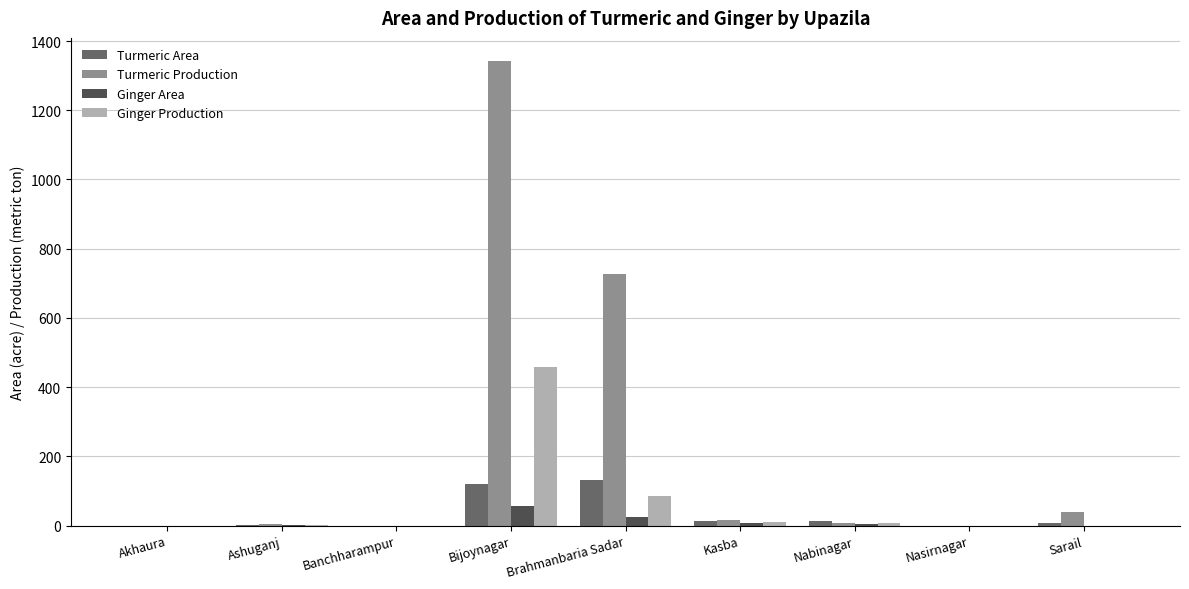

Is it true that Ginger Production equals 86.0 at Brahmanbaria Sadar?

True